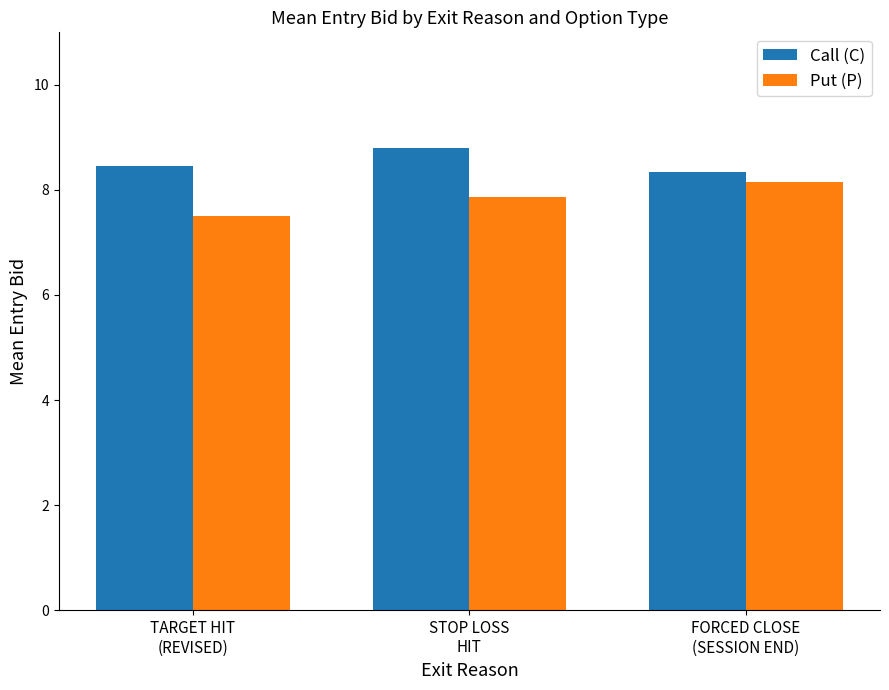

How many groups of bars are there?

3